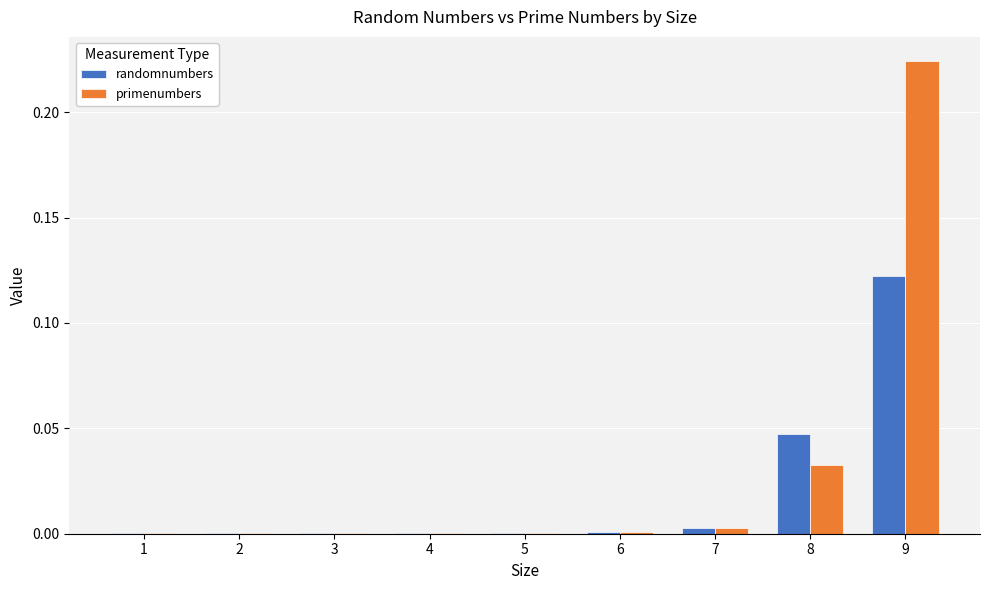

At which category does the chart reach its peak across all series?

9